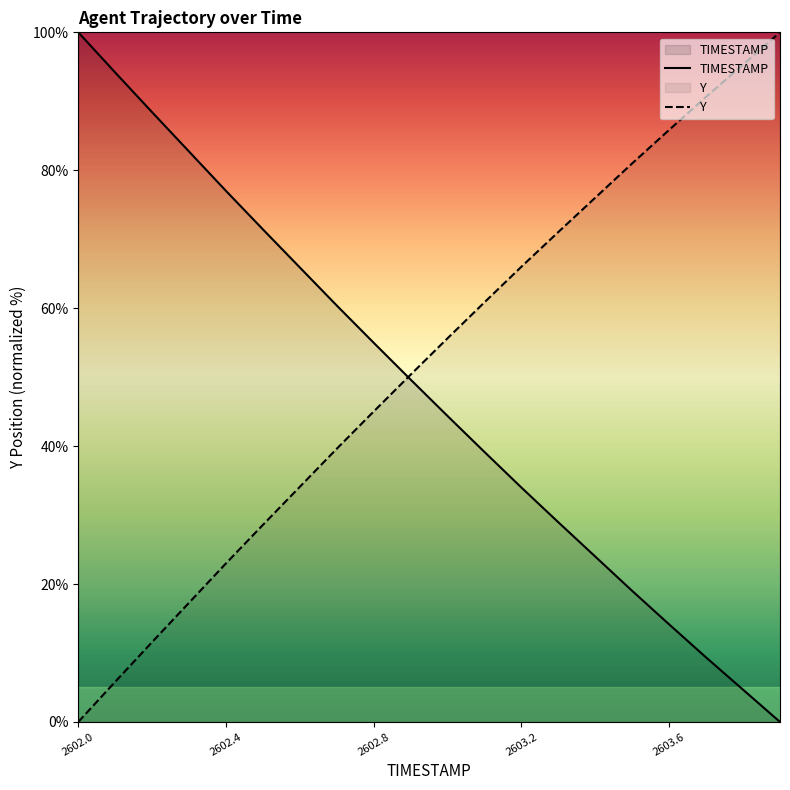

What is the total value across all series at 2602.8?

100.0